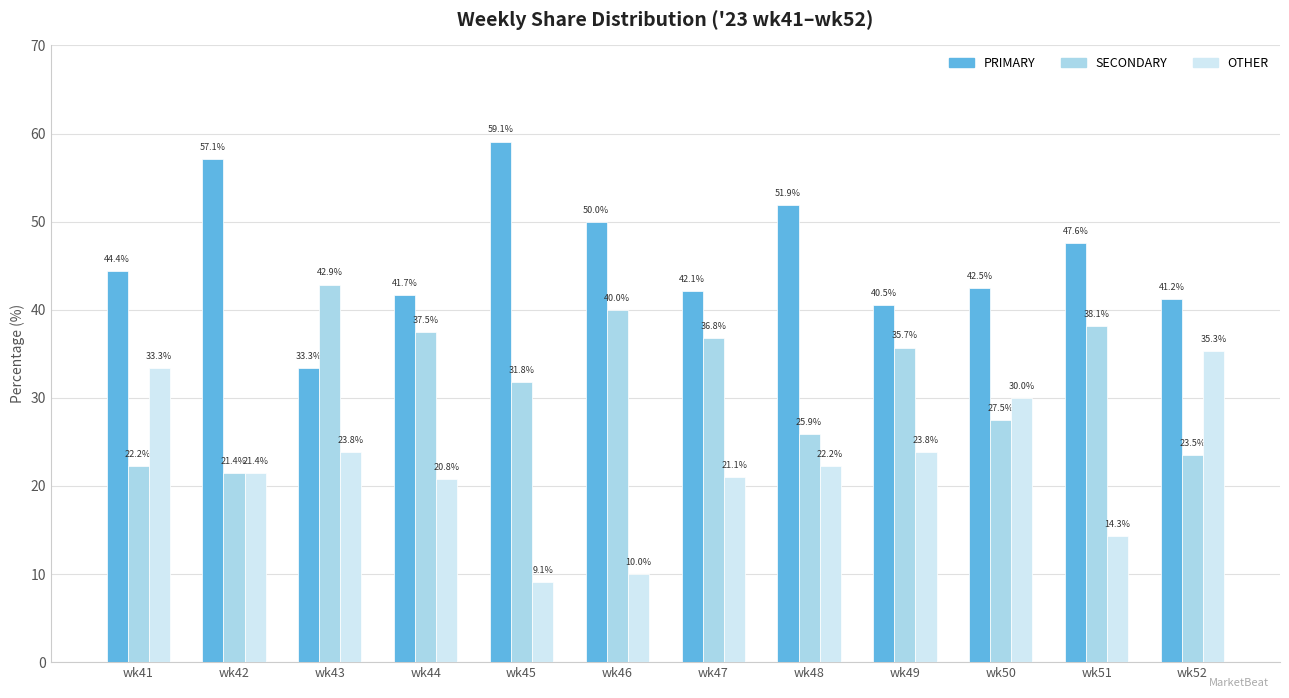

How many groups of bars are there?

12